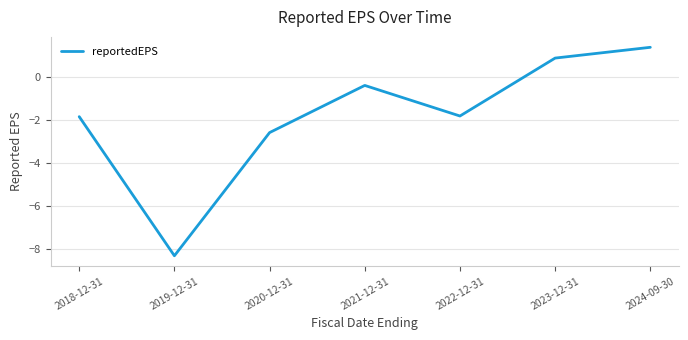

Between 2021-12-31 and 2020-12-31, which is larger?

2021-12-31